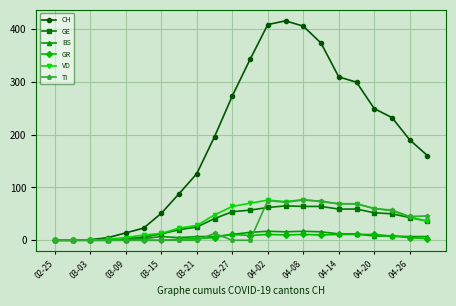

What is the maximum value shown in the chart?

415